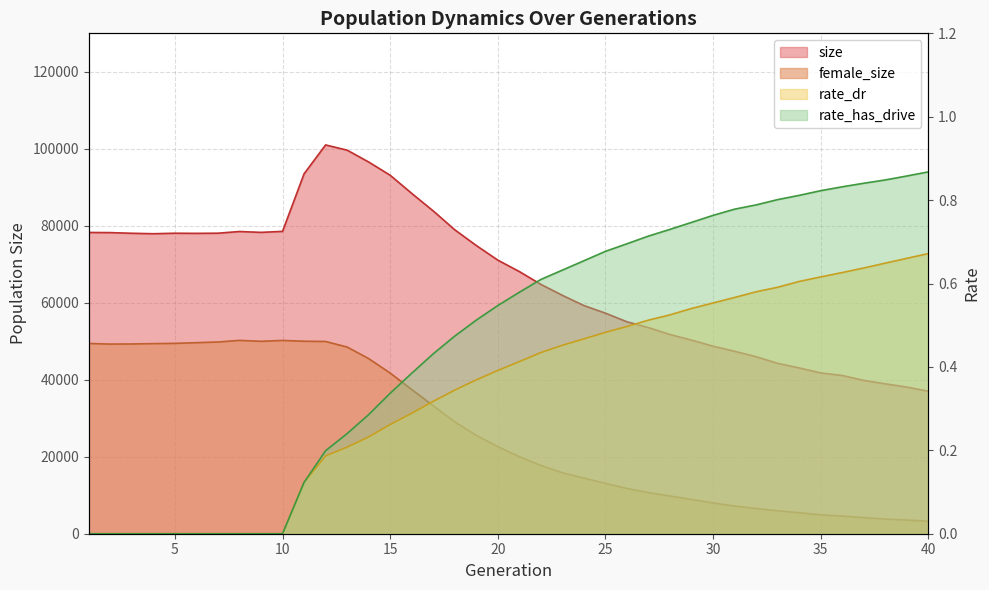

How many data points in size are above 71080?

19